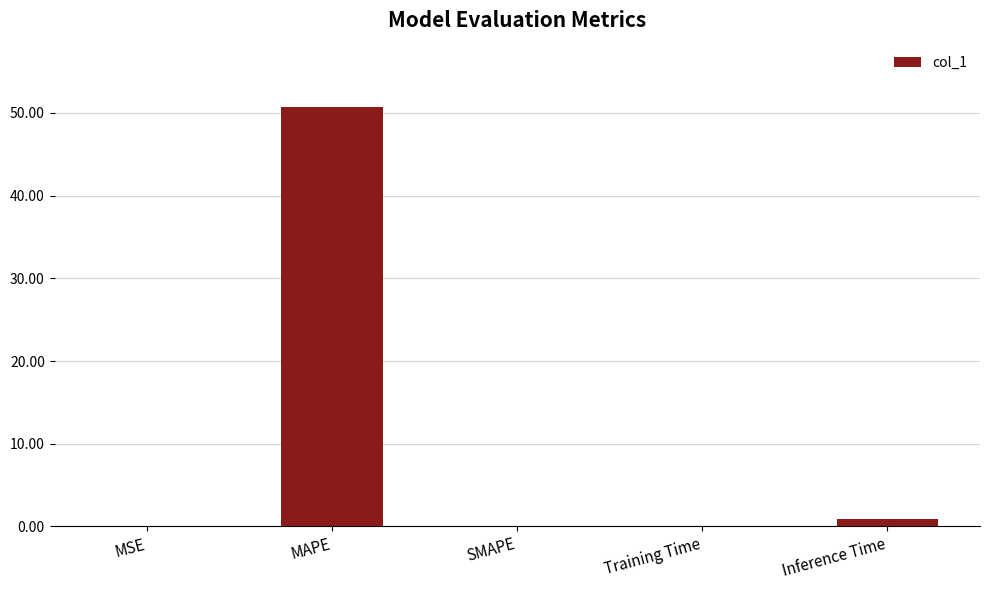

Between MAPE and Inference Time, which is larger?

MAPE